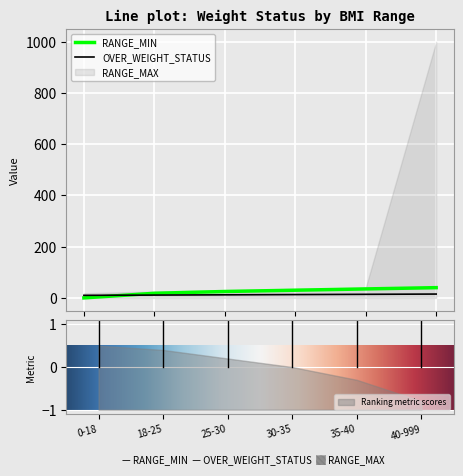

Count the RANGE_MIN values in the range 18 to 35.

4